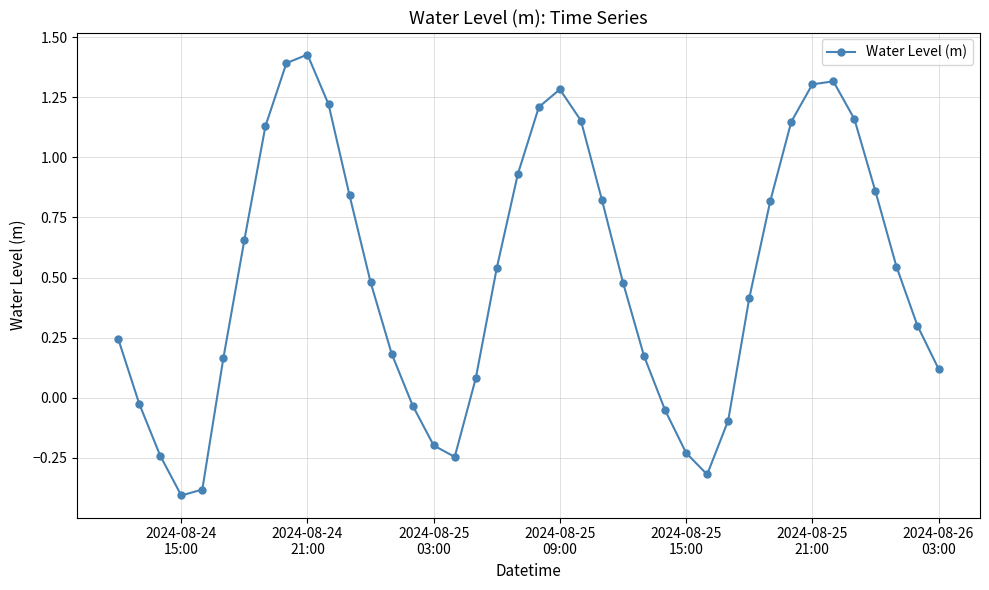

What is the difference between the second highest and second lowest values?

1.8